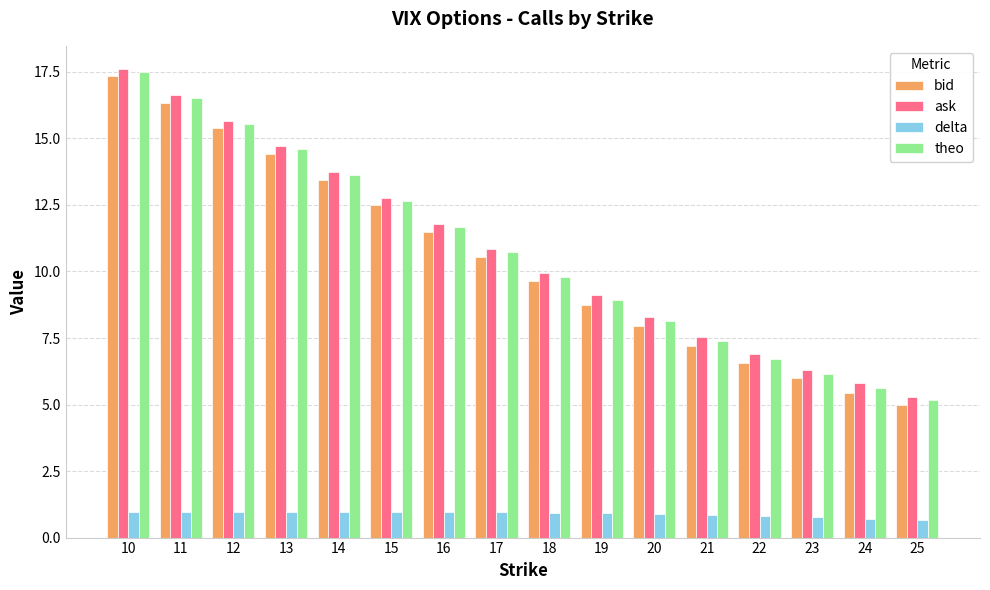

The bid series shows 8.8 at 19. True or false?

True